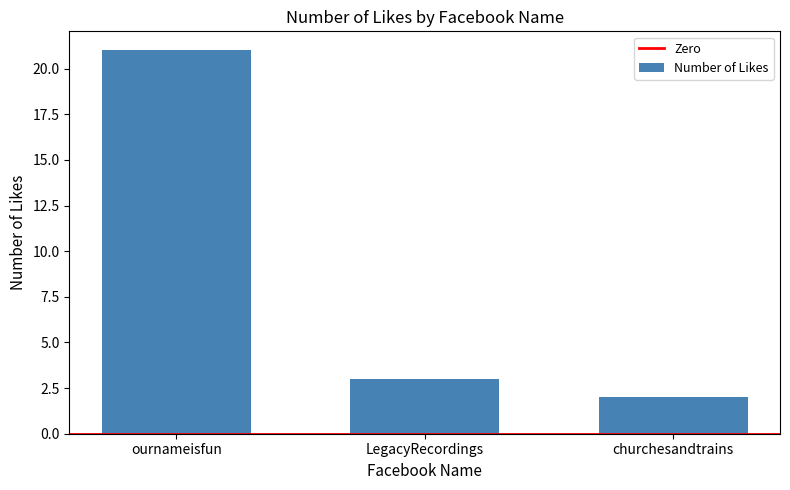

What is the approximate value at ournameisfun?

21